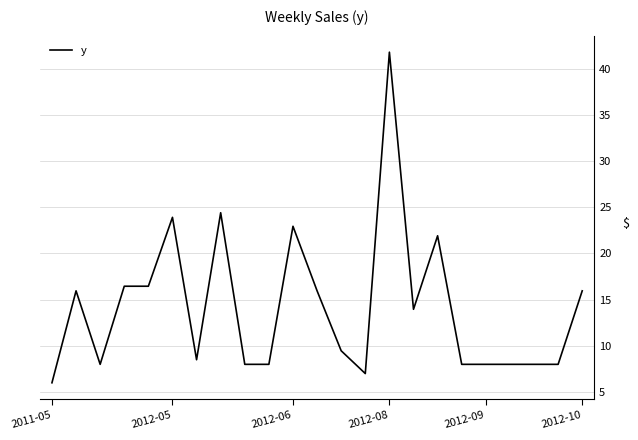

What is the minimum value shown in the chart?

6.0